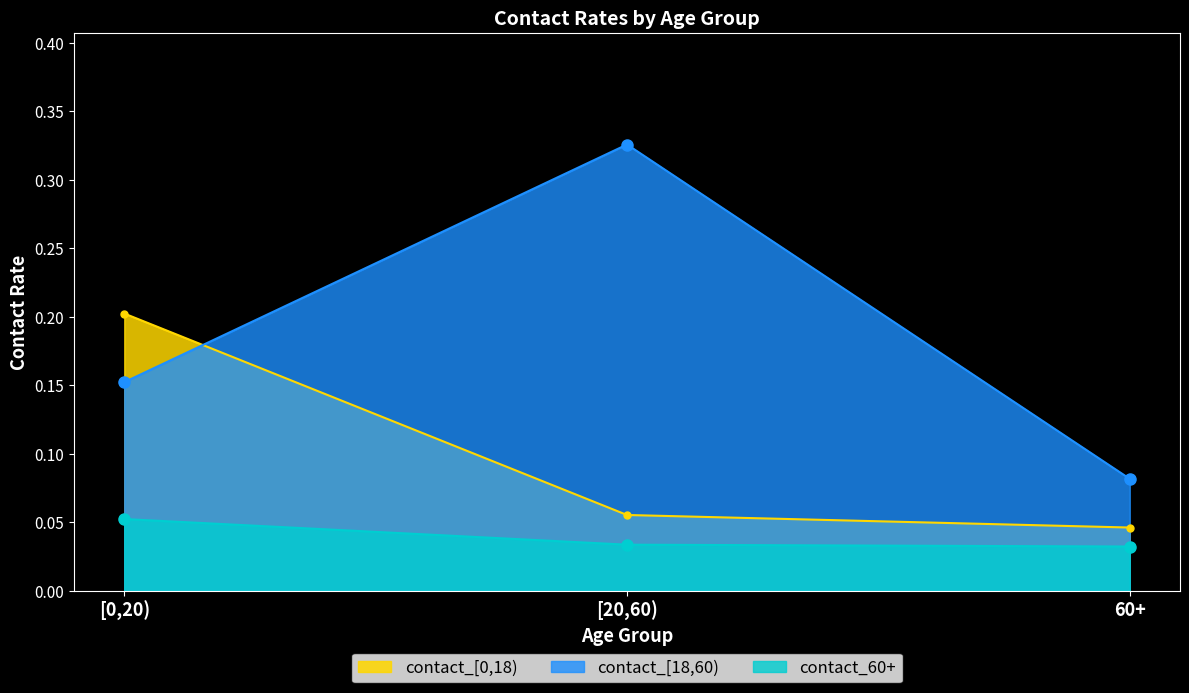

What is the highest value of the contact_[18,60) series?

0.3